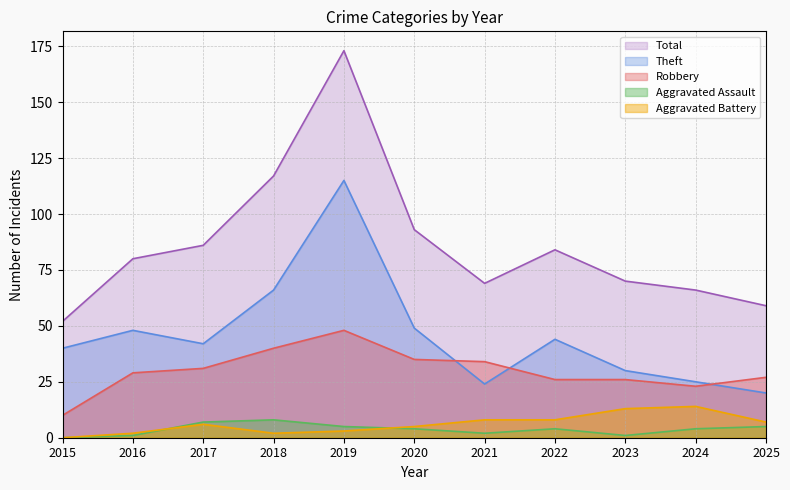

What is the value of the Aggravated Battery point at the 10th from the left?

14